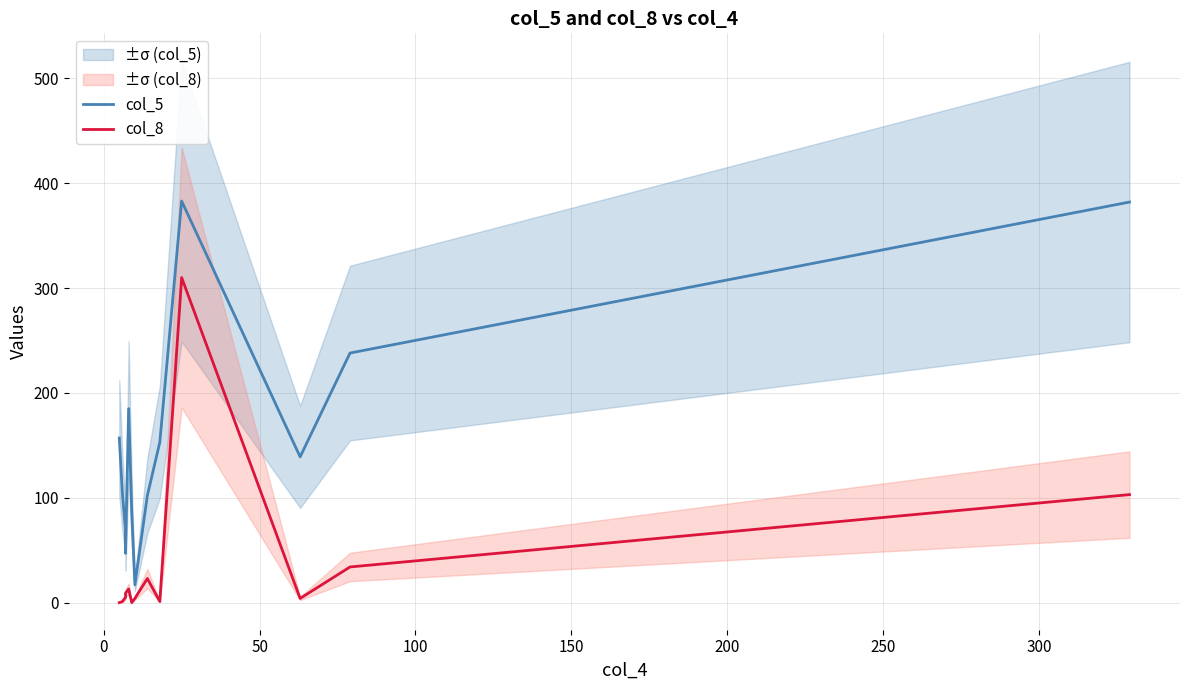

What is the maximum value for col_8?

310